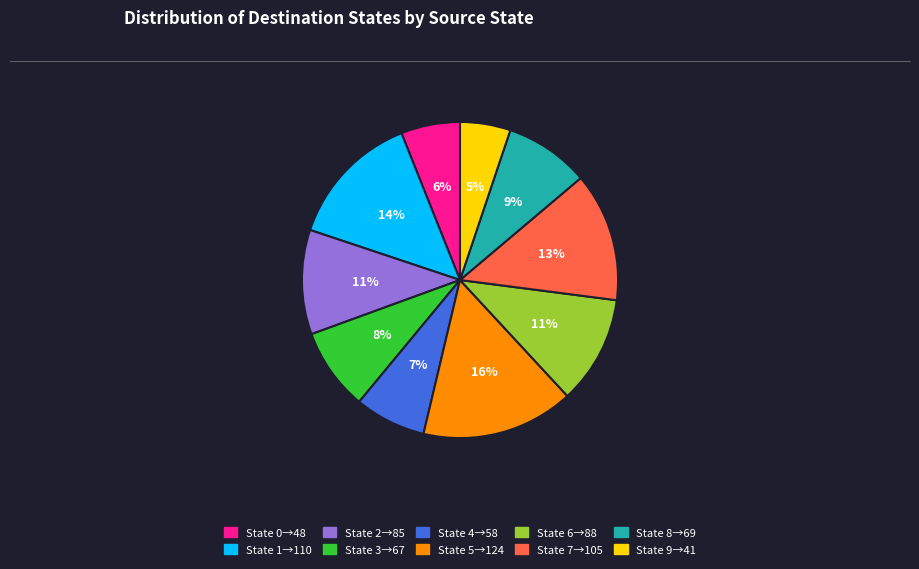

What is the ratio of the value at State 2→85 to the value at State 8→69?

1.2